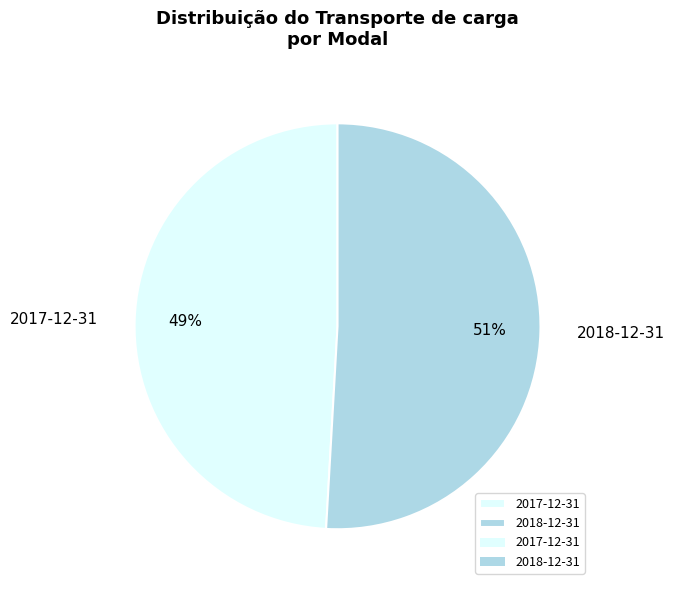

True or false: 2017-12-31 accounts for 49% of the total.

True